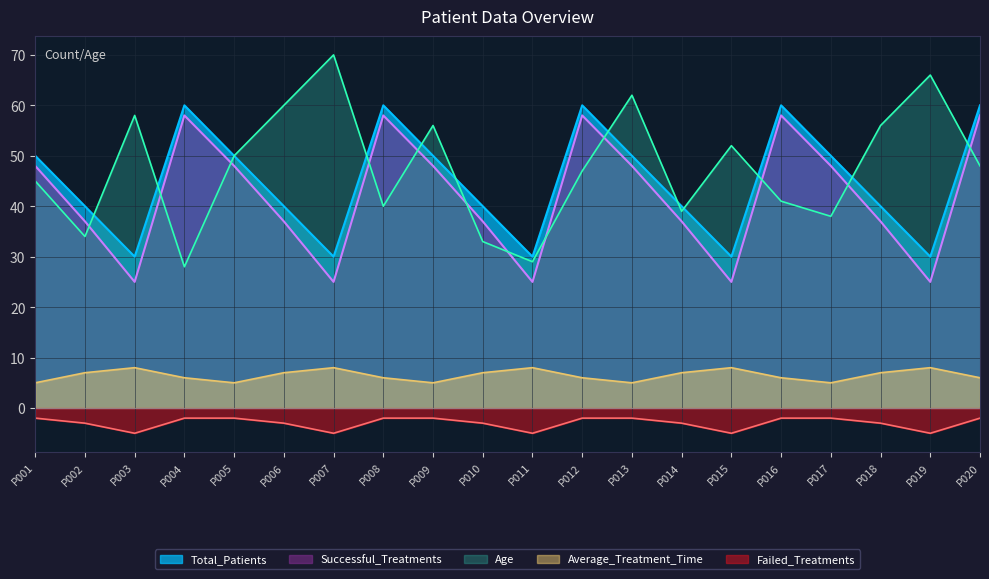

What is the value of the Age point at the 15th from the left?

52